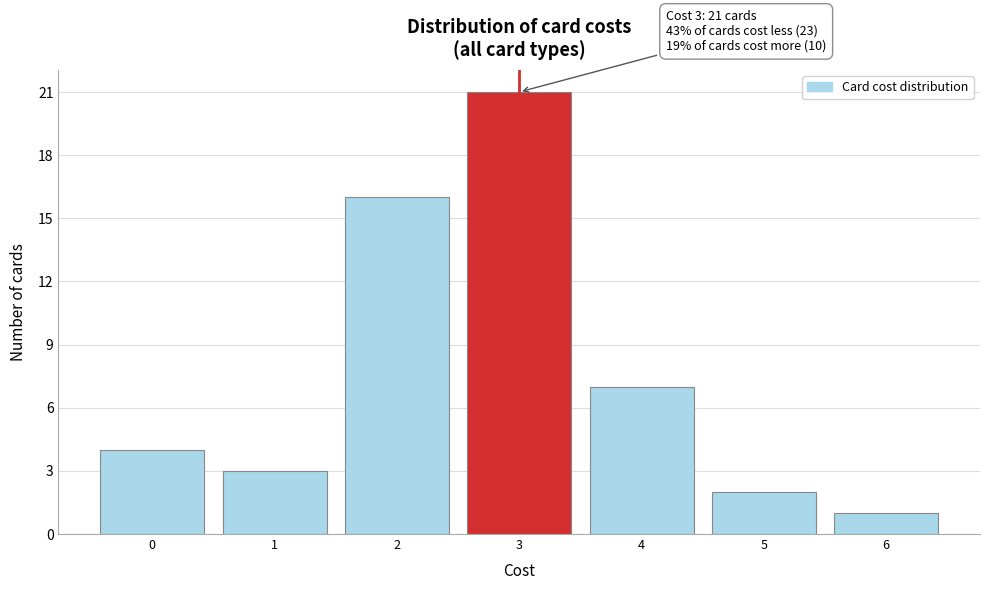

Reading right to left, list all the values displayed in this chart.

6=1	5=2	4=7	3=21	2=16	1=3	0=4